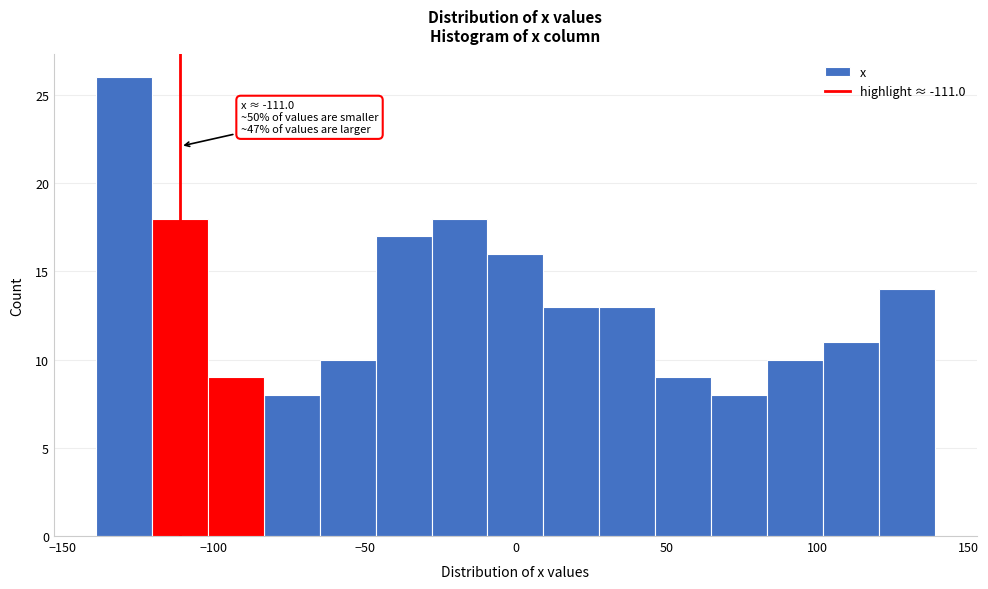

Read against the x-axis, roughly where is the centre of the tallest bar?

-130